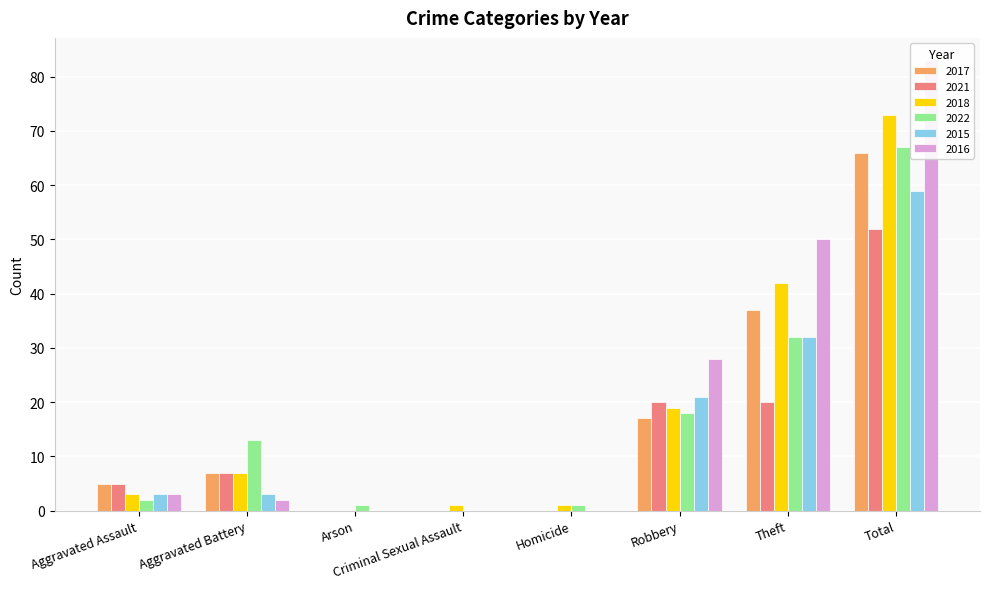

What position from the left is Total?

8